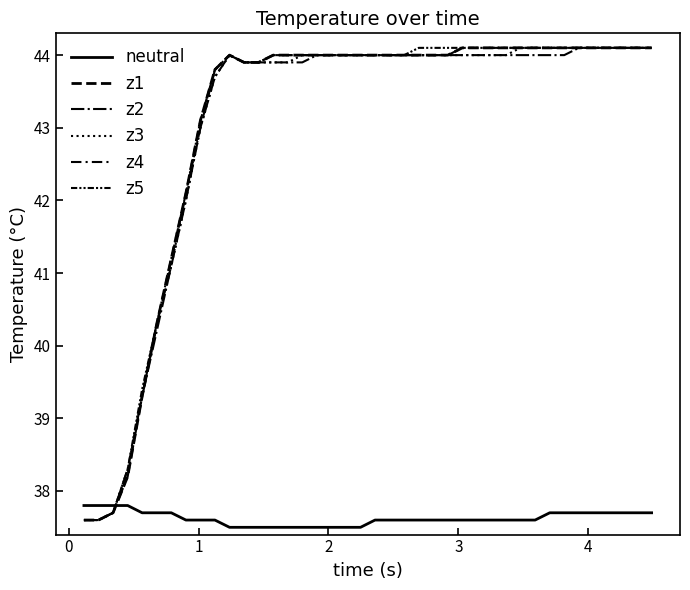

True or false: z1 and z2 intersect in this chart.

False